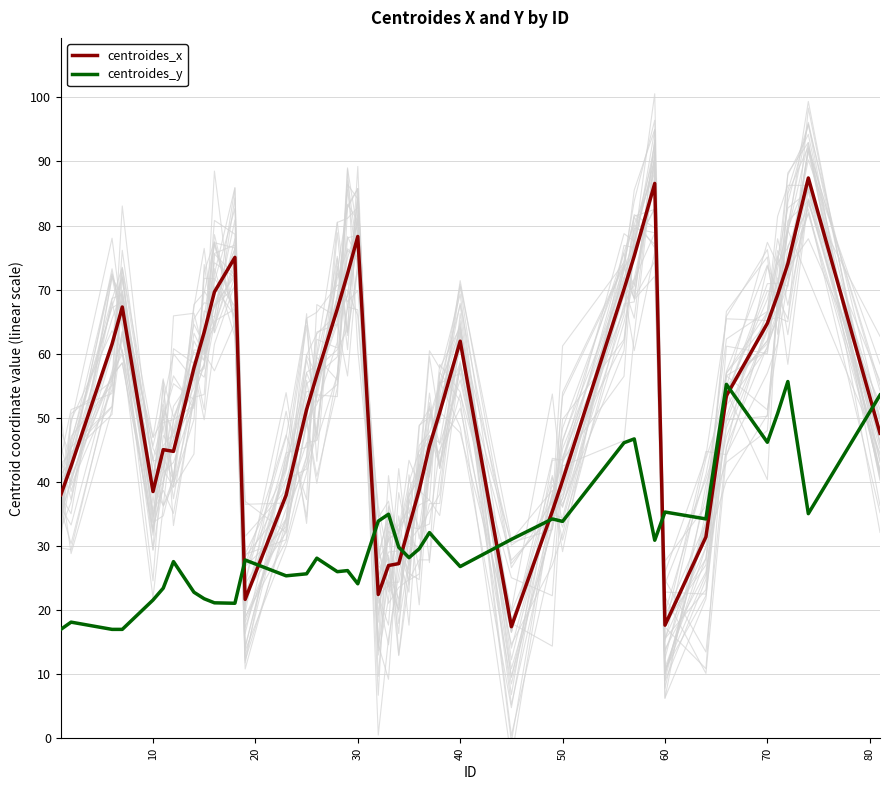

How many times do centroides_y and centroides_x cross each other?

9